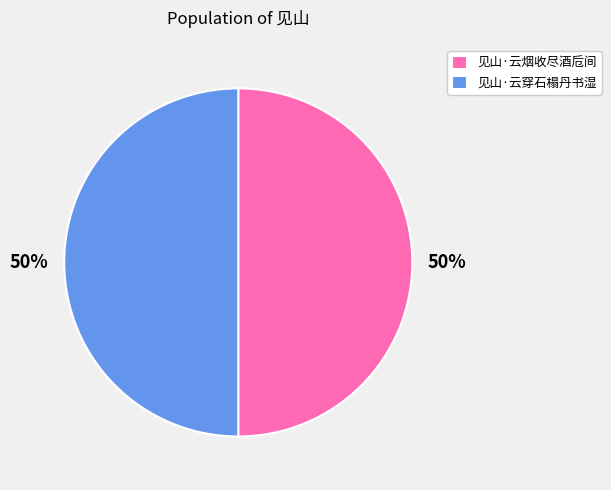

To the nearest percent, what is the average slice percentage?

50%